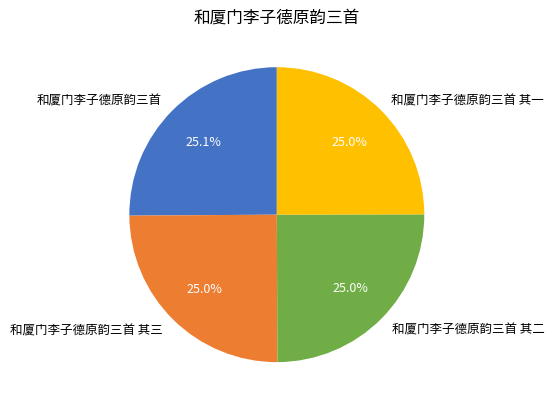

To the nearest percent, what portion does 和厦门李子德原韵三首 其二 represent?

25%